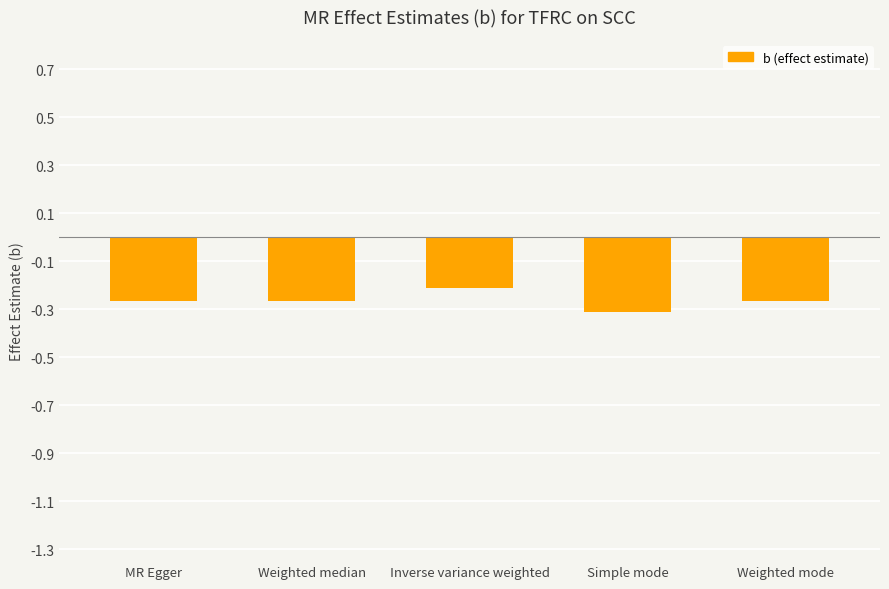

The chart shows a value of -0.1 at Inverse variance weighted. True or false?

False